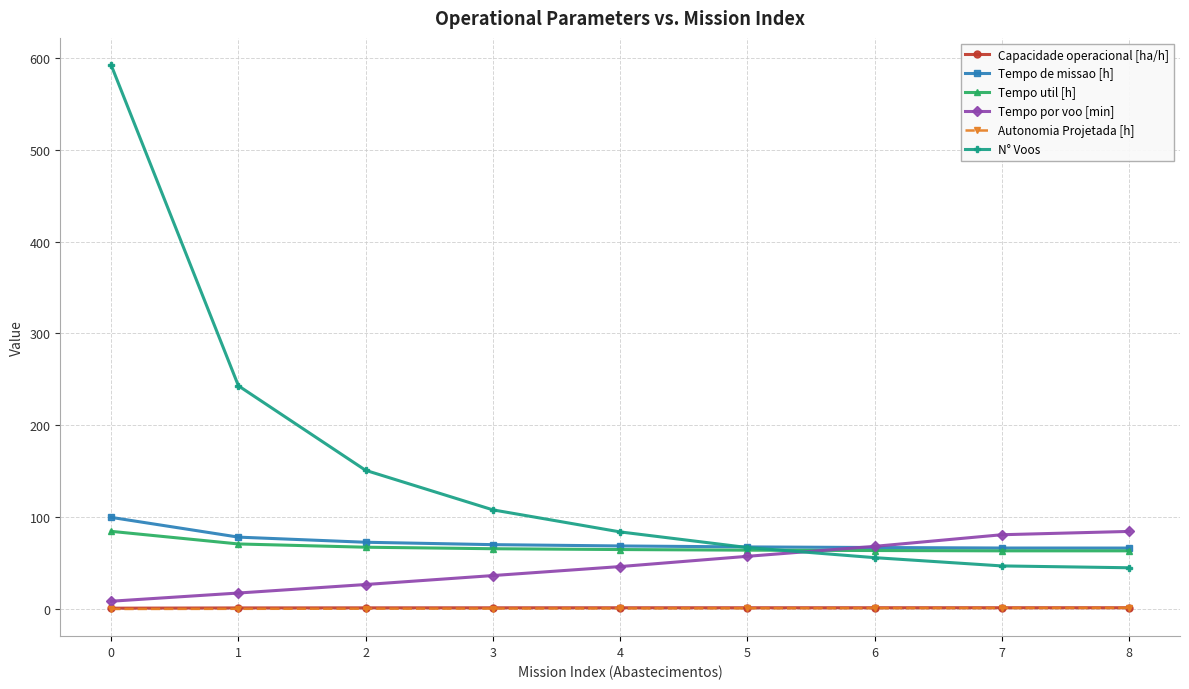

Is the value of Capacidade operacional [ha/h] at 3 greater than the value of Tempo util [h] at 2?

No